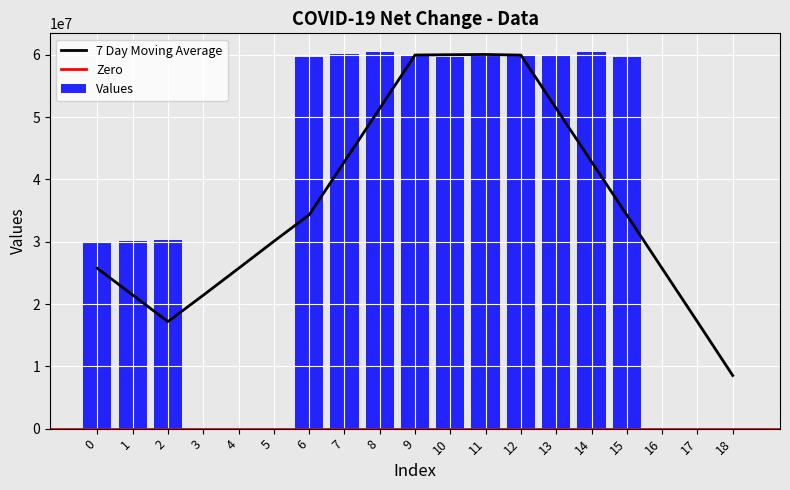

Where does the data first go above 59571684?

7